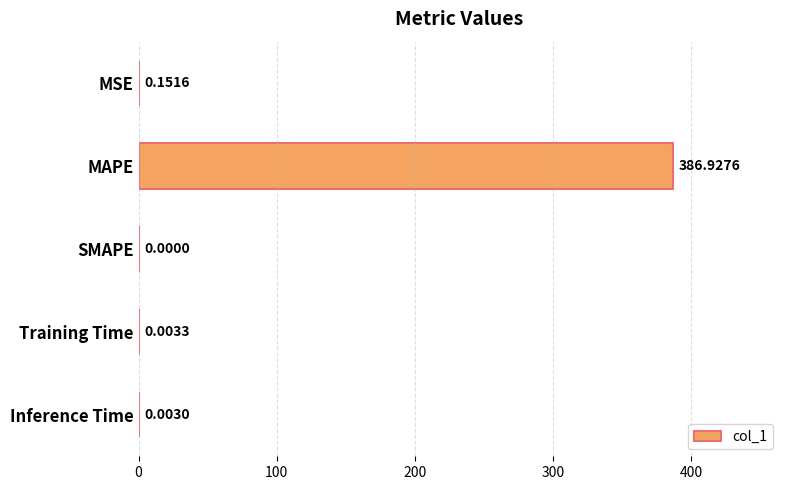

What is the sum of the values at MAPE and Inference Time?

386.9